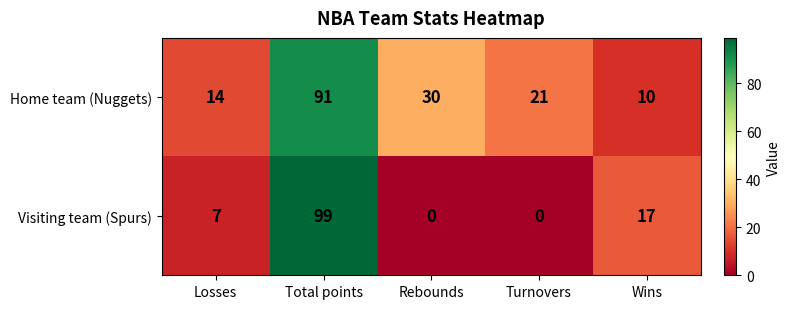

At which label is Home team (Nuggets) closest to 50?

Rebounds